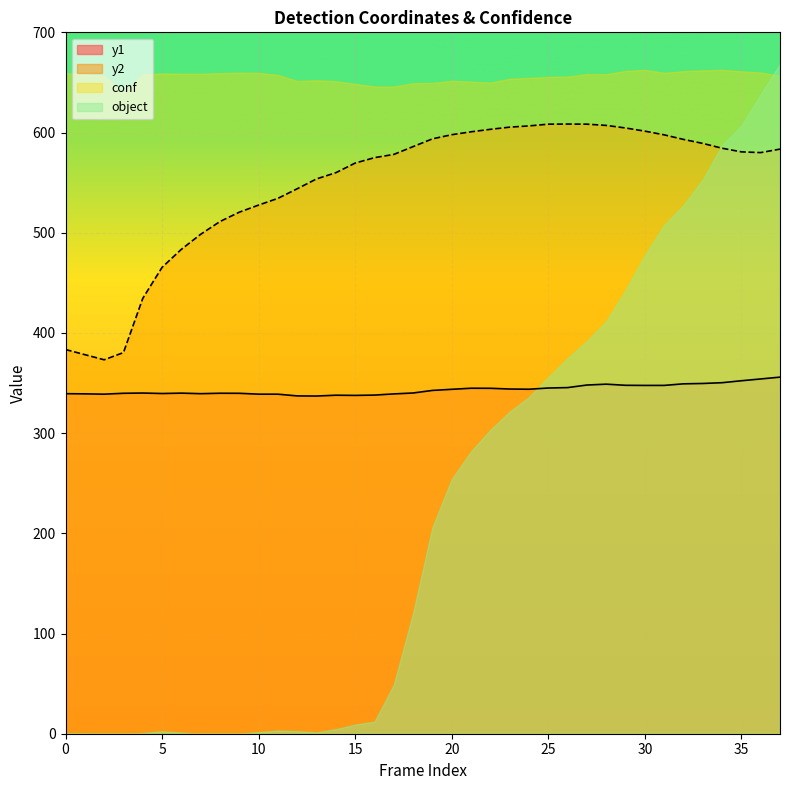

How many data points in y1 are less than 342?

19